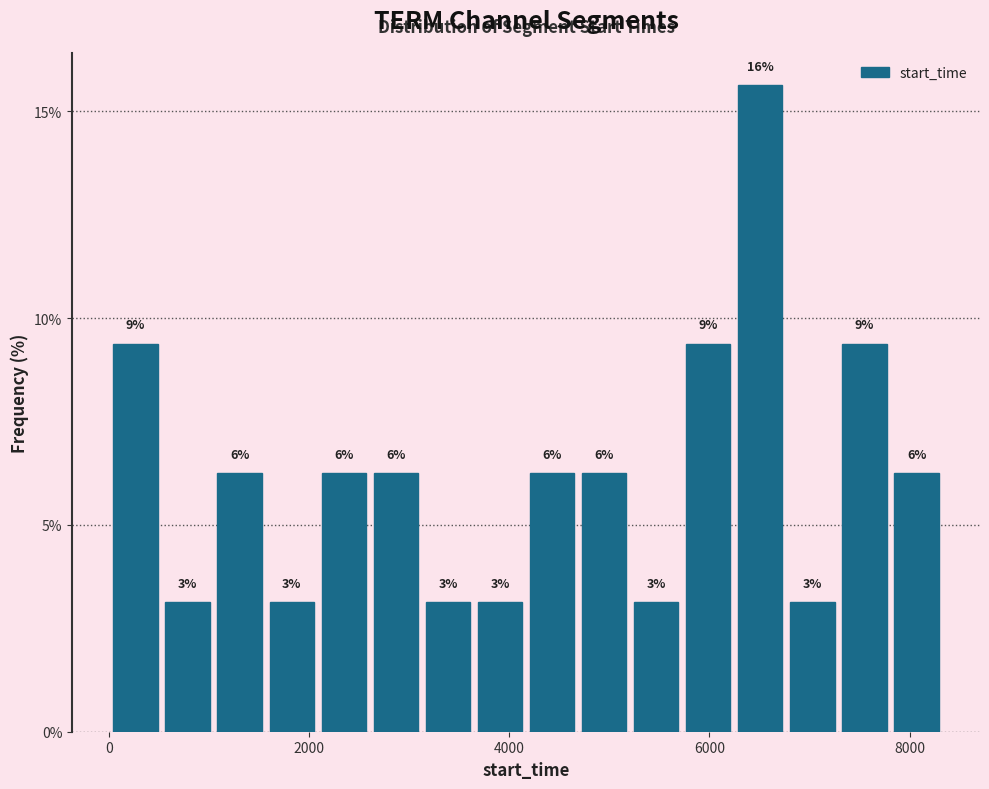

Around what value on the x-axis is the tallest bar? Give the approximate position of its centre, as read against the axis.

6600